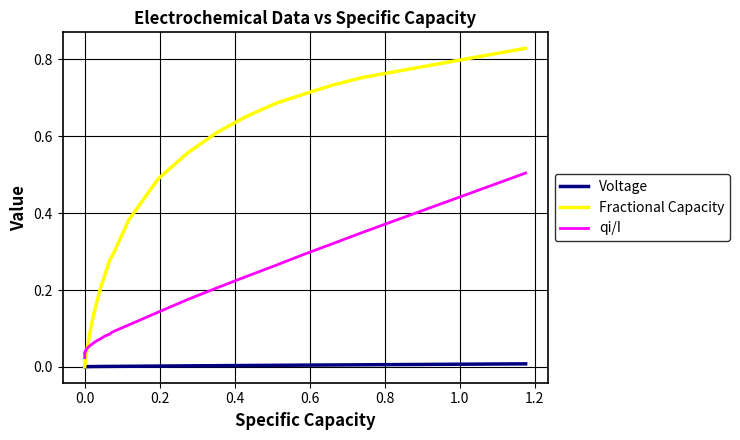

Rank the series by their maximum value, from lowest to highest.

Voltage, qi/I, Fractional Capacity